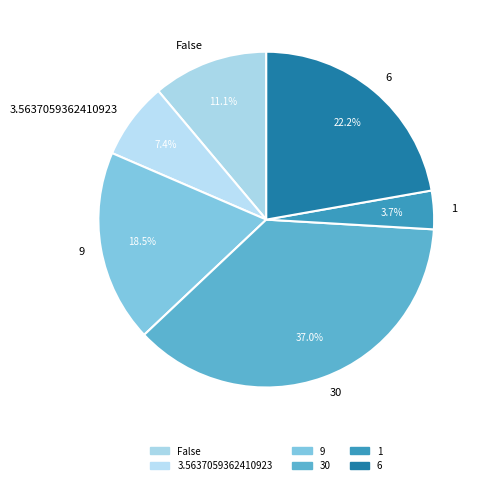

Which slice is the largest?

30